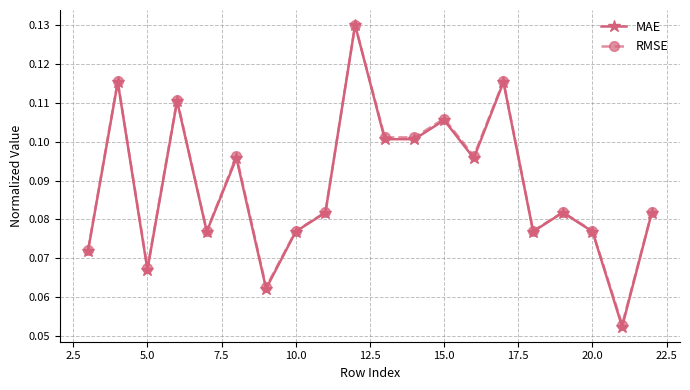

How many interior local peaks does the RMSE series have?

7